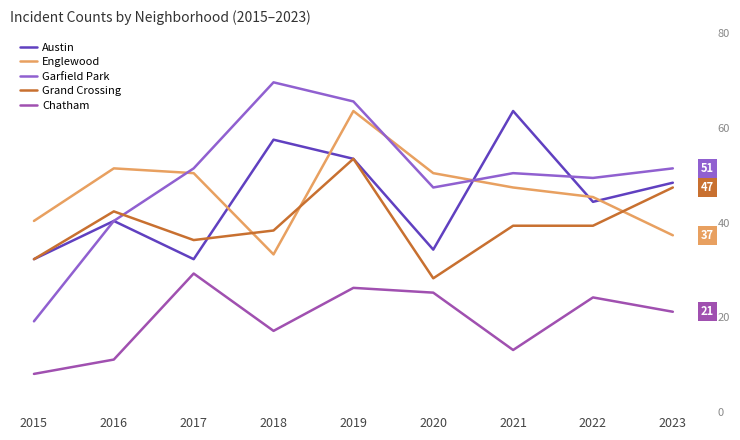

At which label does Englewood reach its minimum?

2018